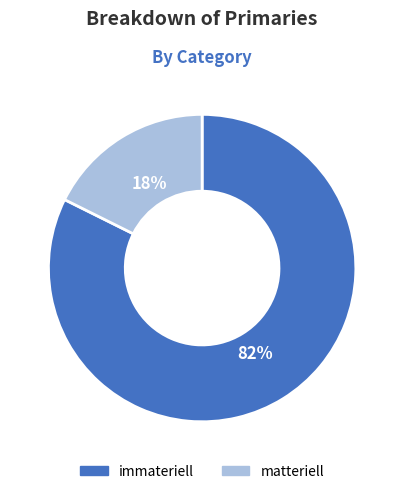

Is the sum of matteriell and immateriell greater than half?

Yes